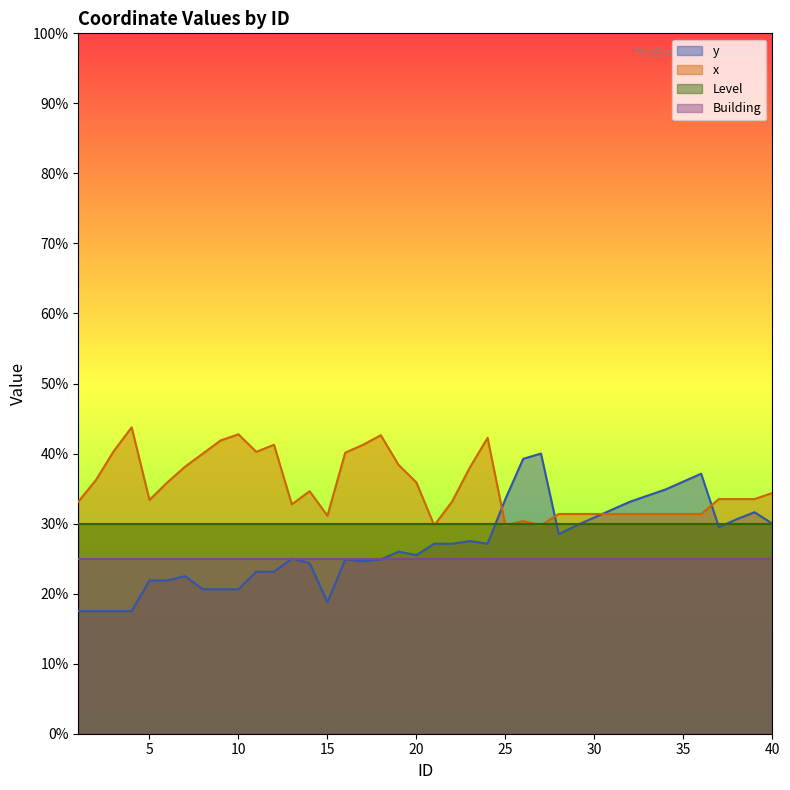

The value of y at 25 is 0.3. True or false?

True